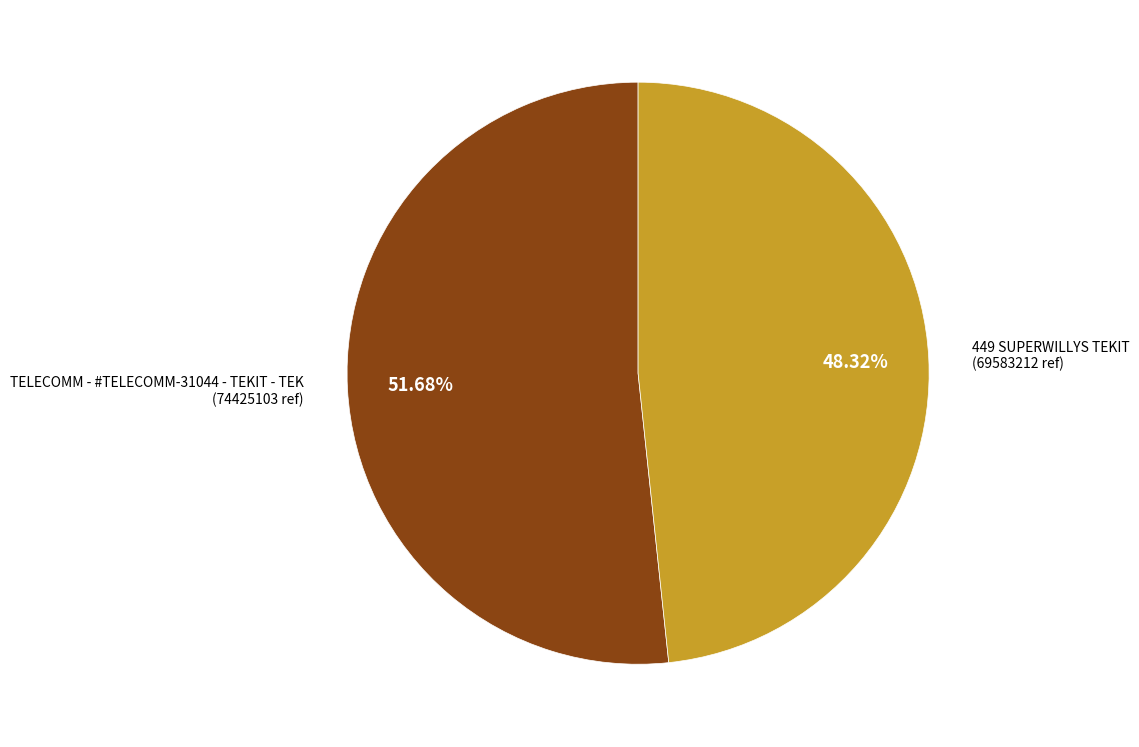

Is there any slice that represents more than half of the pie?

Yes